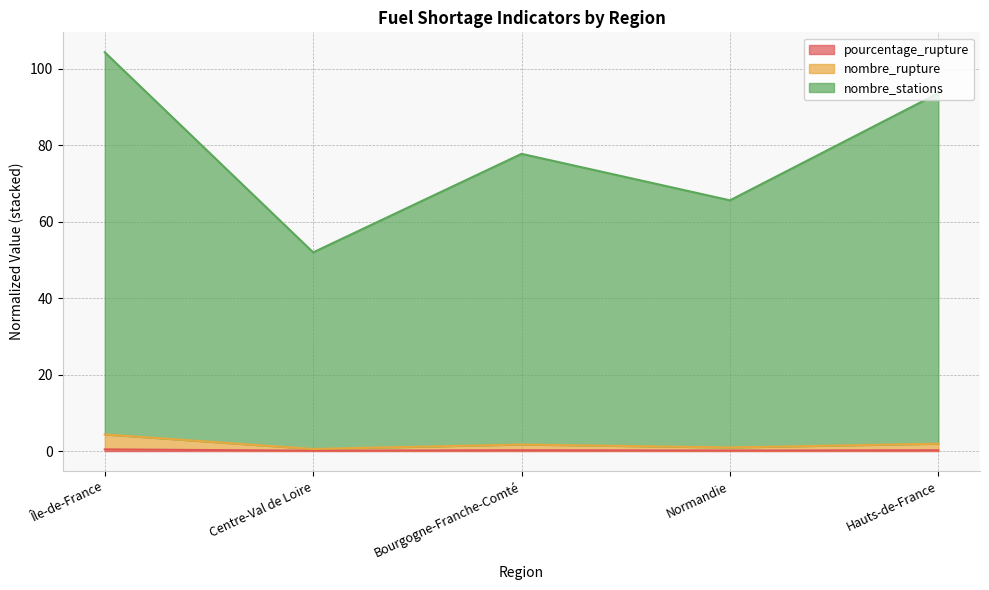

Rank the series at Hauts-de-France from highest to lowest value.

nombre_stations, nombre_rupture, pourcentage_rupture